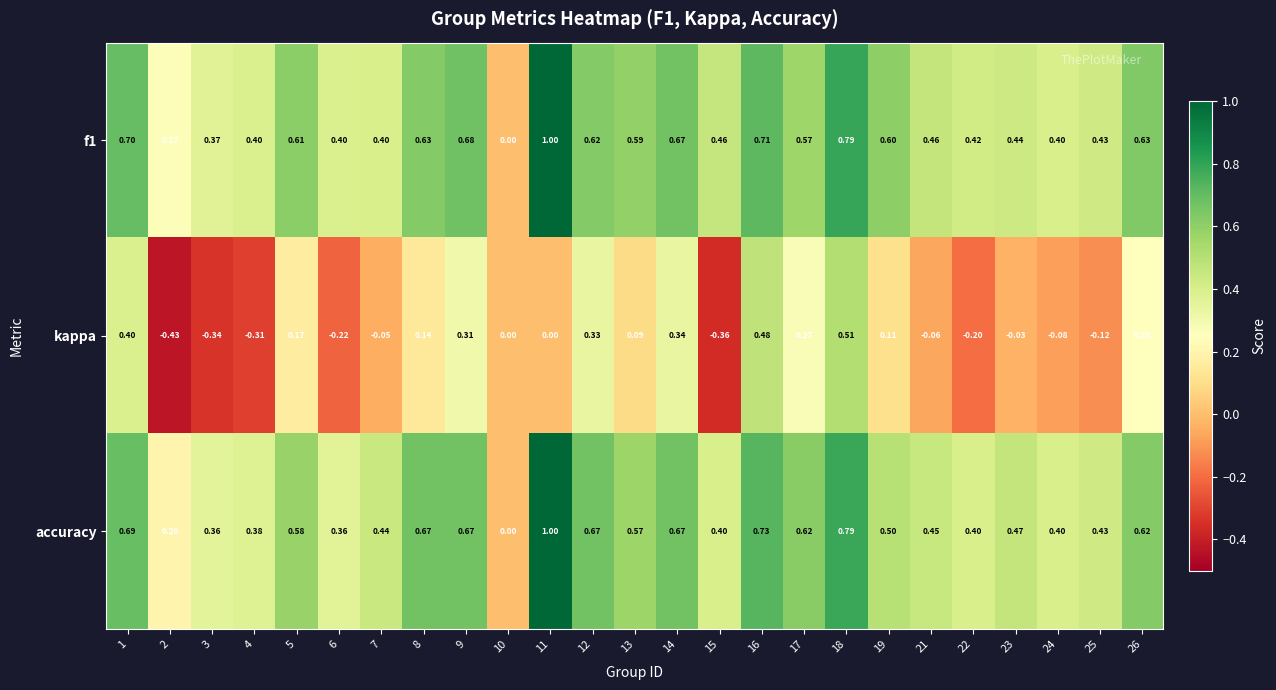

Which series changed the most between 12 and 25?

kappa